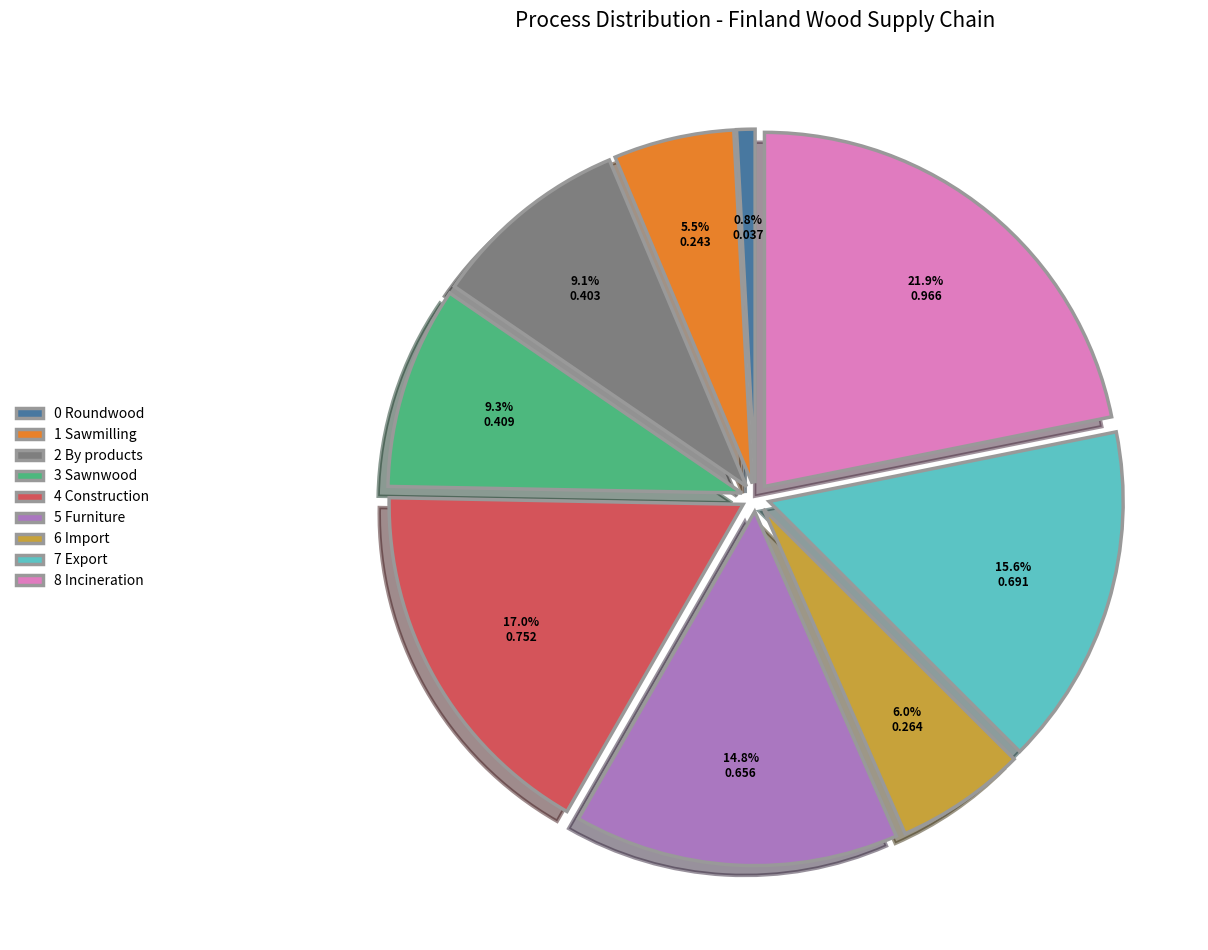

What is the largest slice in the pie chart?

8 Incineration